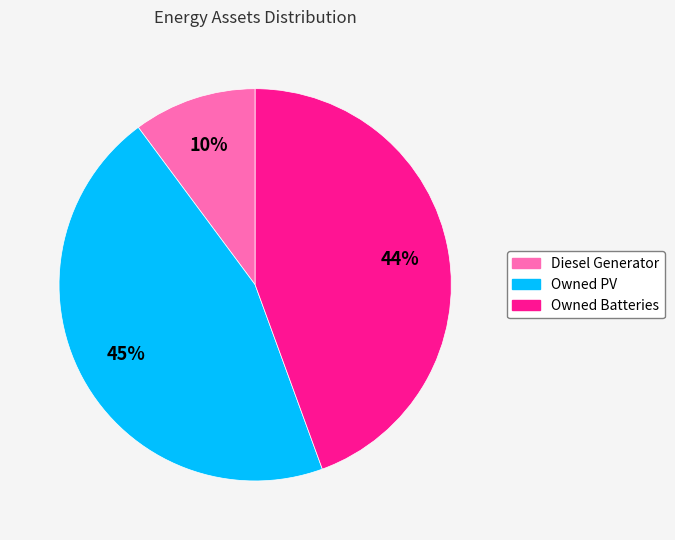

What is the smallest slice in the pie chart?

Diesel Generator